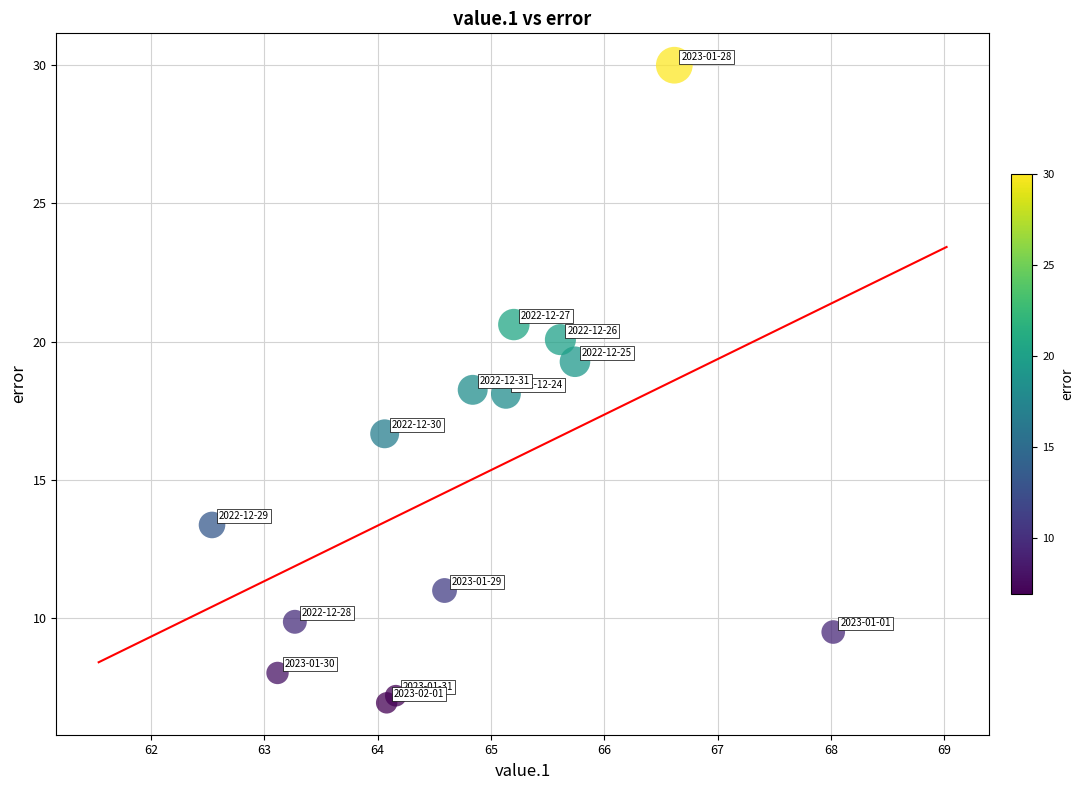

What is the range of Y values (max minus min)?

23.1